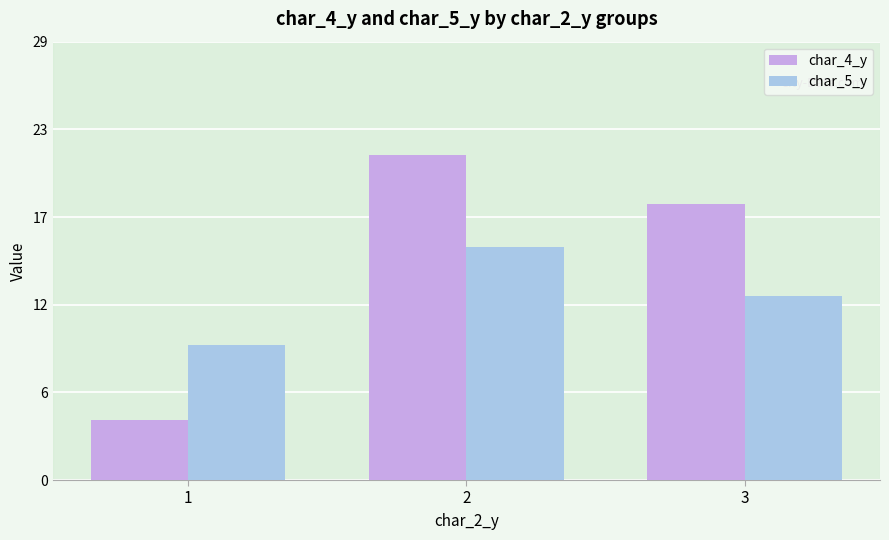

What are all the series names shown in the legend?

char_4_y, char_5_y